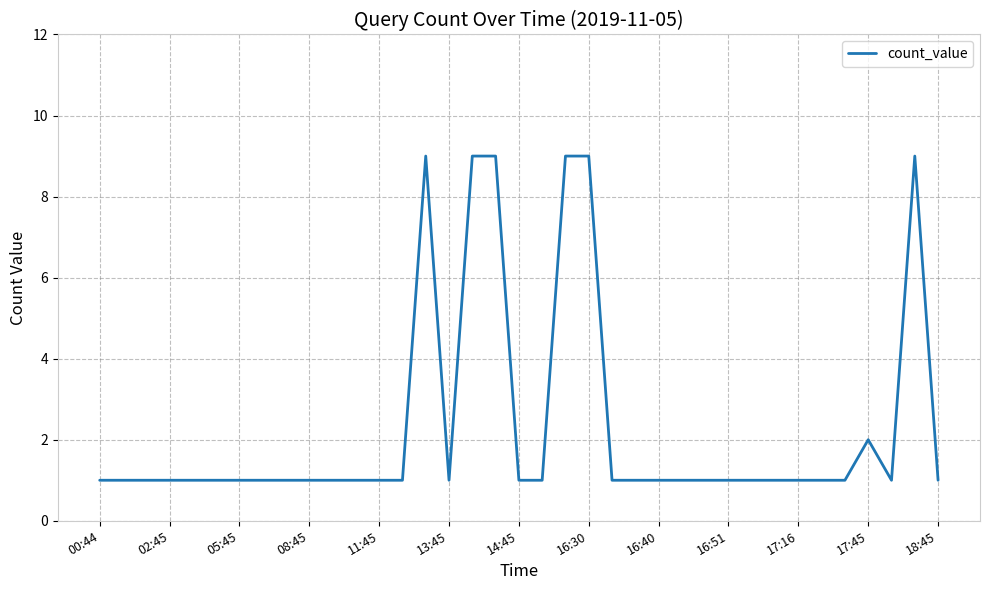

What is the average value?

2